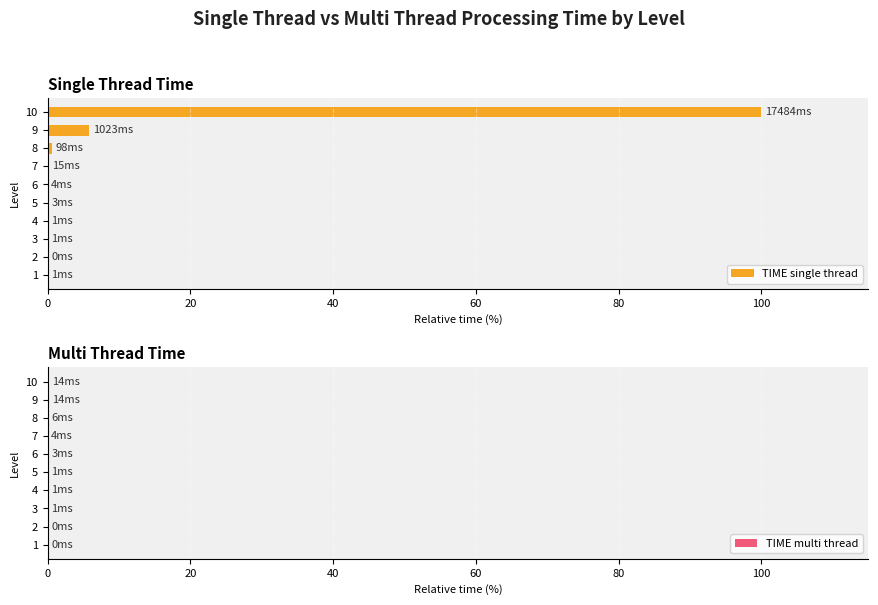

How many data points in TIME multi thread are above 0?

8